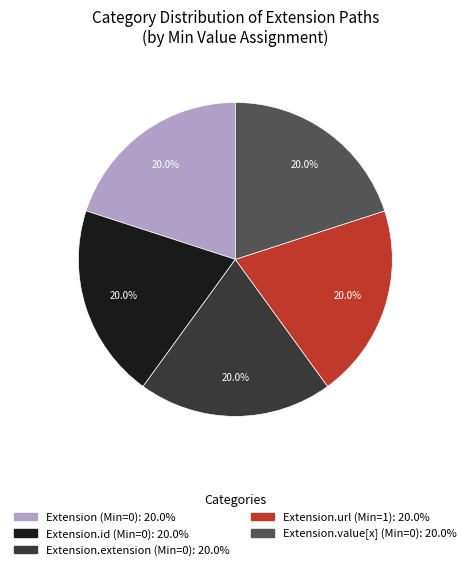

Does any single category account for the majority?

No